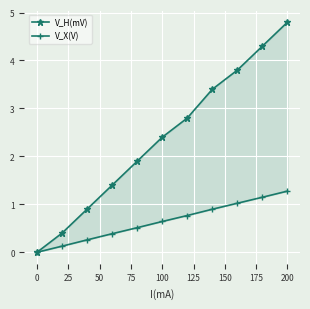

True or false: V_H(mV) has more than 0 interior local peaks.

False